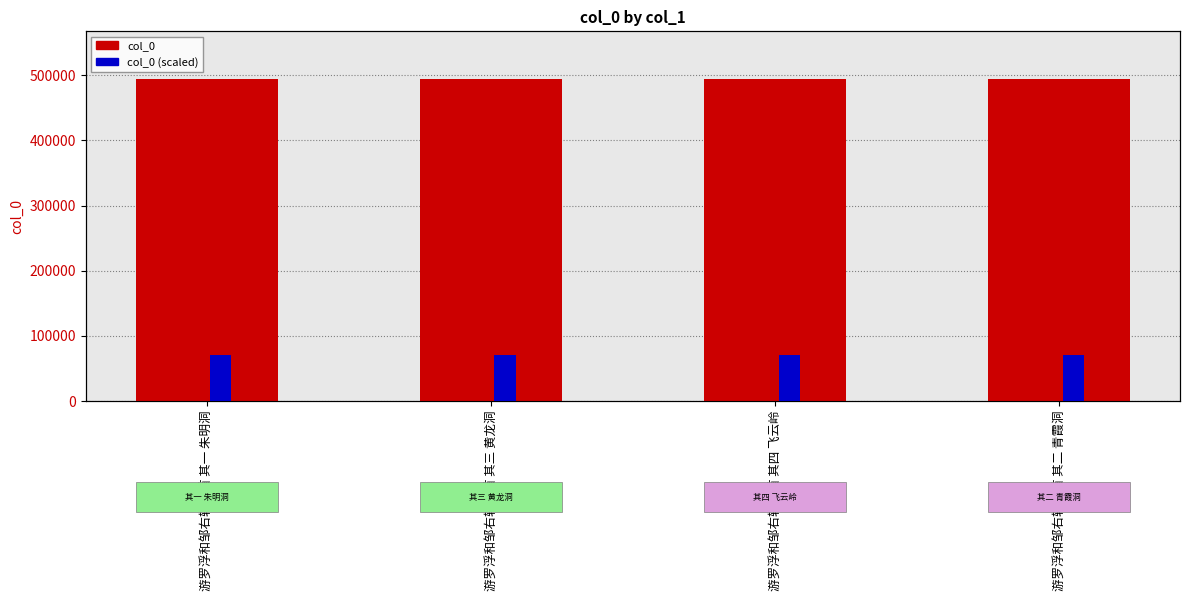

What is the total value across all series at 游罗浮和邹右辖四首 其三 黄龙洞?

494108.9